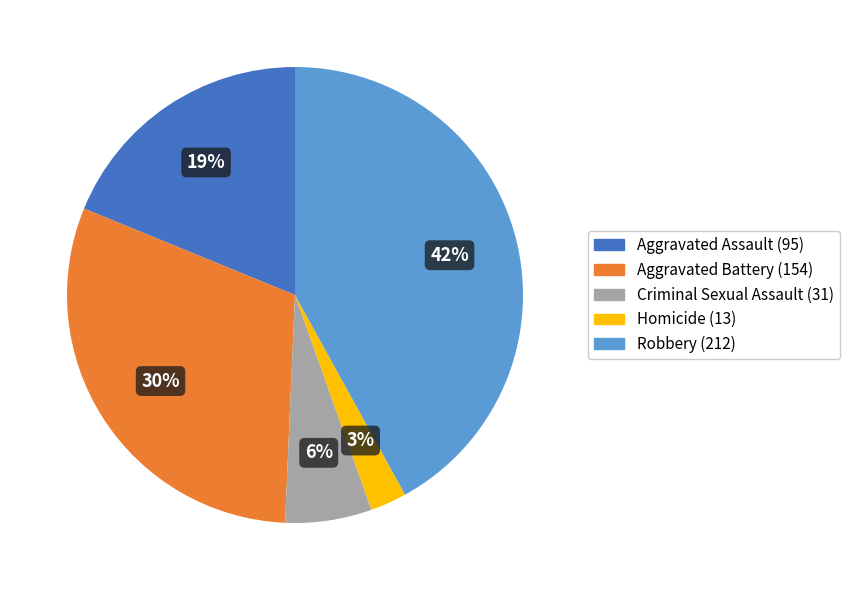

Is it true that Homicide is 3% of the pie?

True